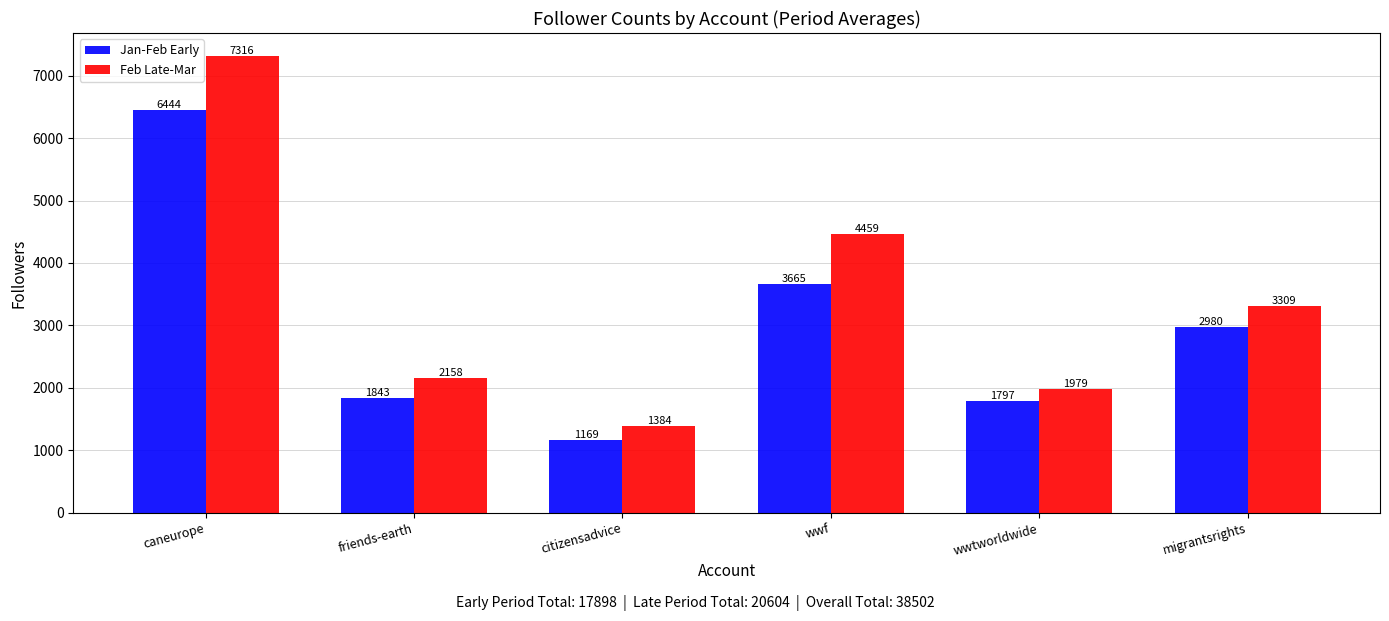

At how many categories does at least one series exceed 3227?

3